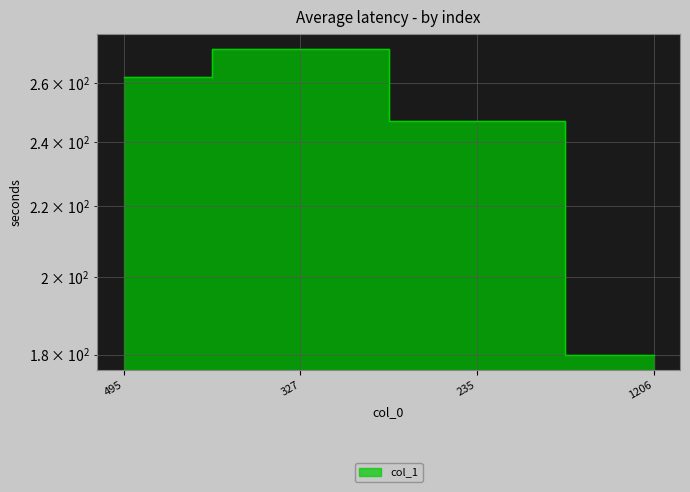

Rank the categories by value from highest to lowest.

327, 495, 235, 1206